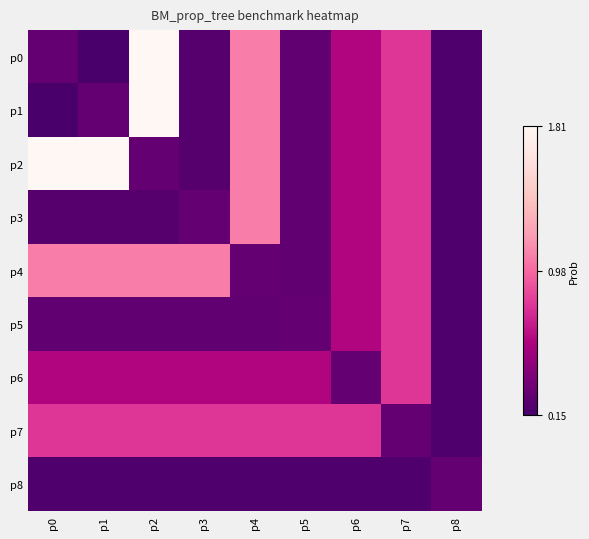

Which series has the widest spread of values?

p0